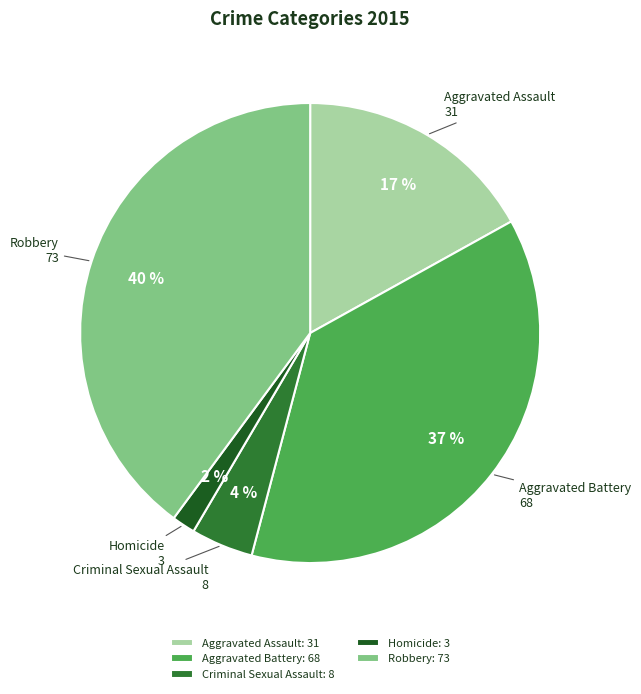

To the nearest percent, what percentage of the pie is Aggravated Battery?

37%